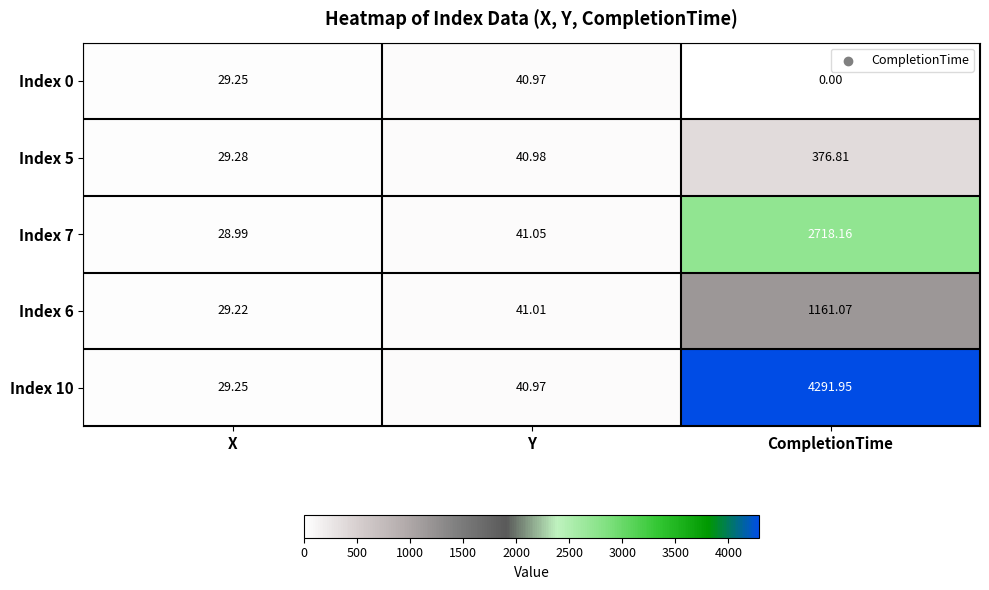

Rank the categories by Index 0 value from lowest to highest.

CompletionTime, X, Y